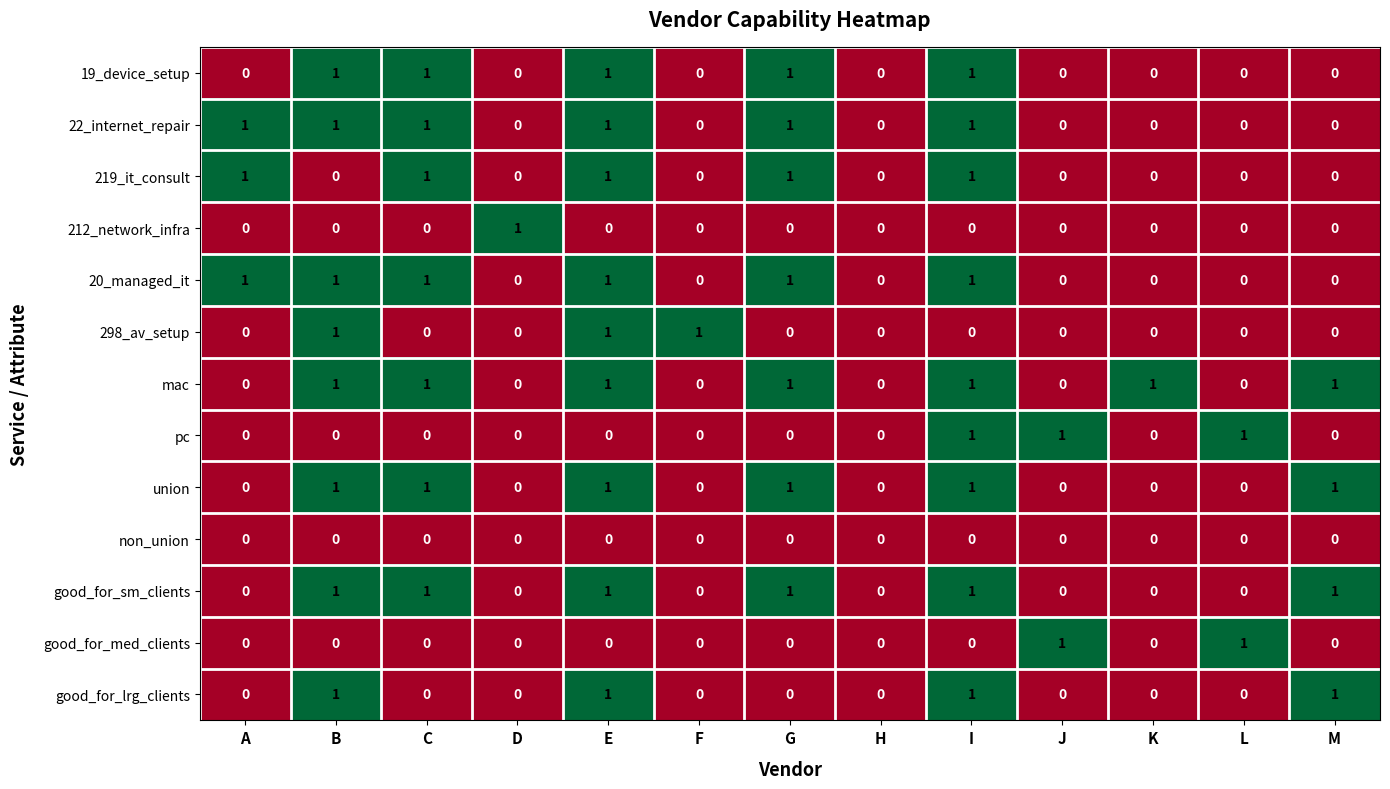

How many good_for_lrg_clients values are between 0 and 1?

13